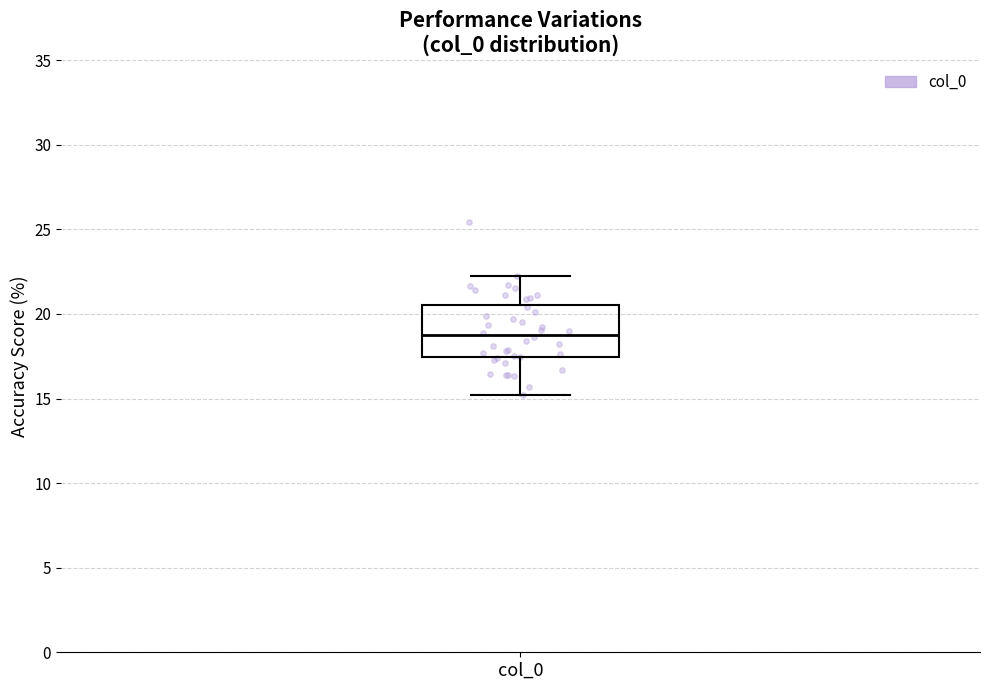

Where does the median line of the box for col_0 sit on the y-axis? The values are not printed on the chart, so give them approximately, as read against the axis.

19.0